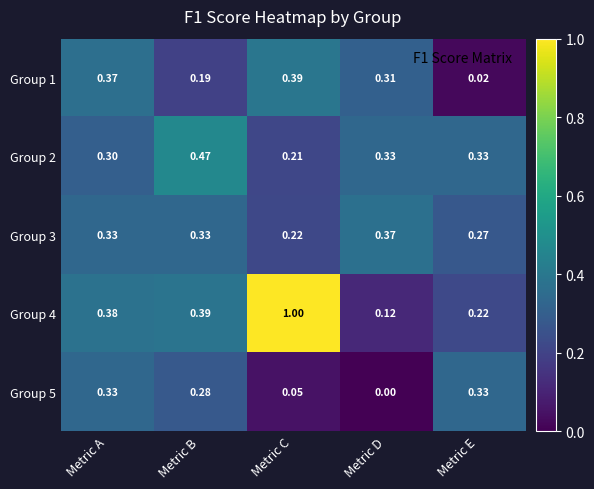

Where is Group 3 nearest to the value 0?

Metric C